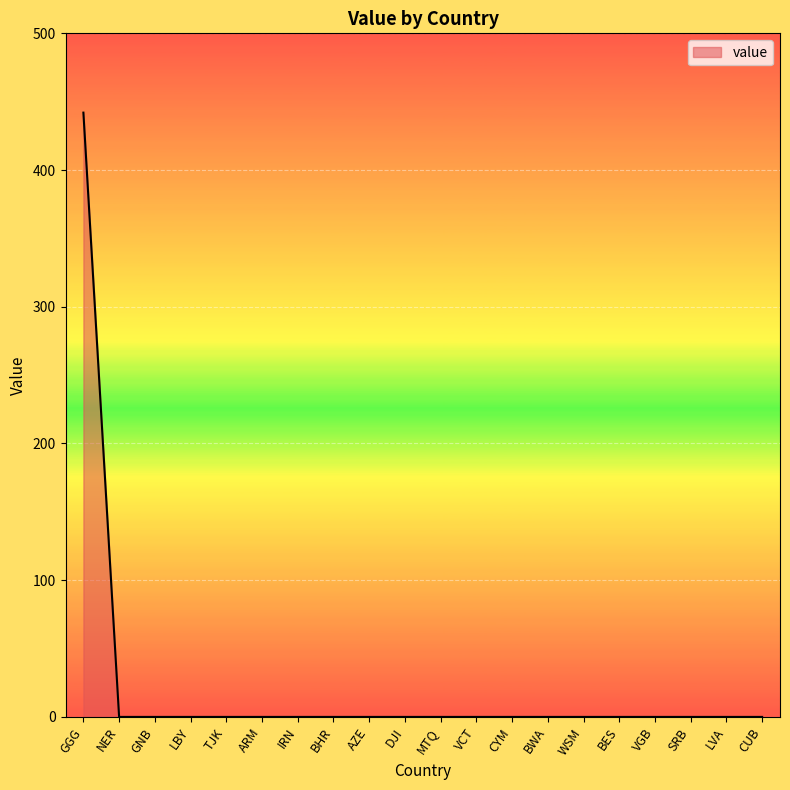

What is the maximum value shown in the chart?

442